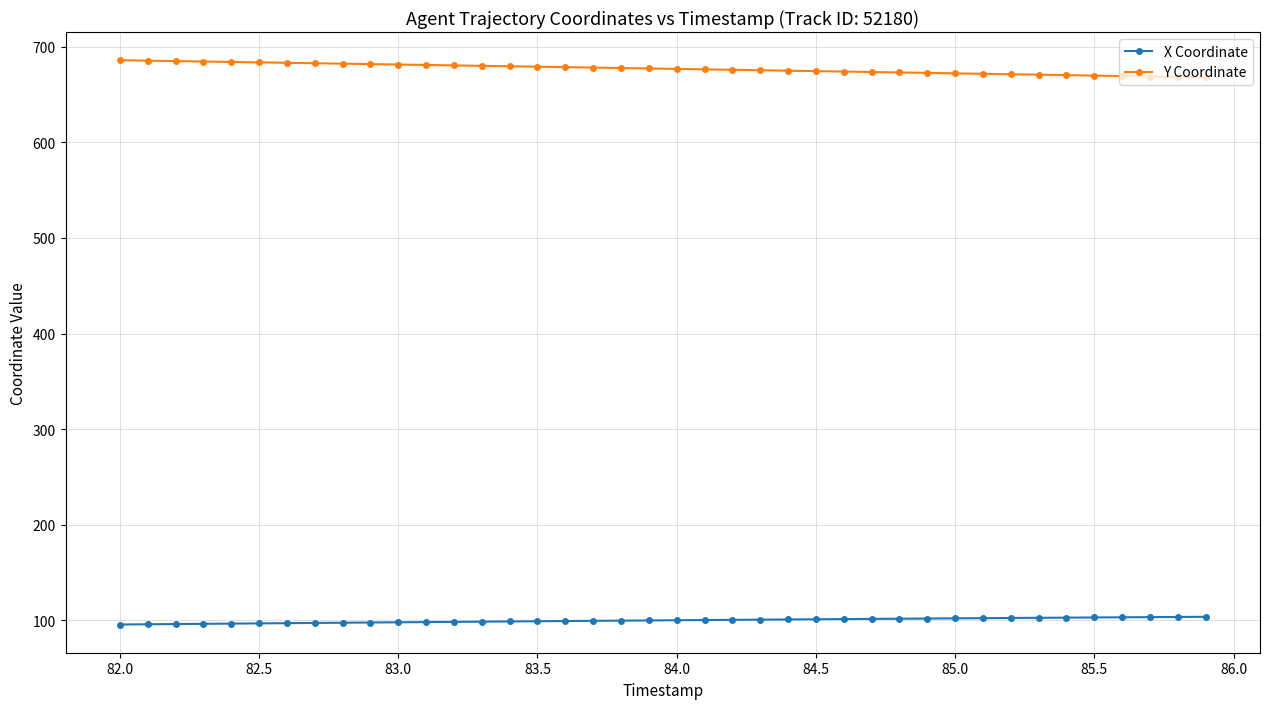

What is the difference between the maximum and second lowest values in the Y Coordinate series?

17.5